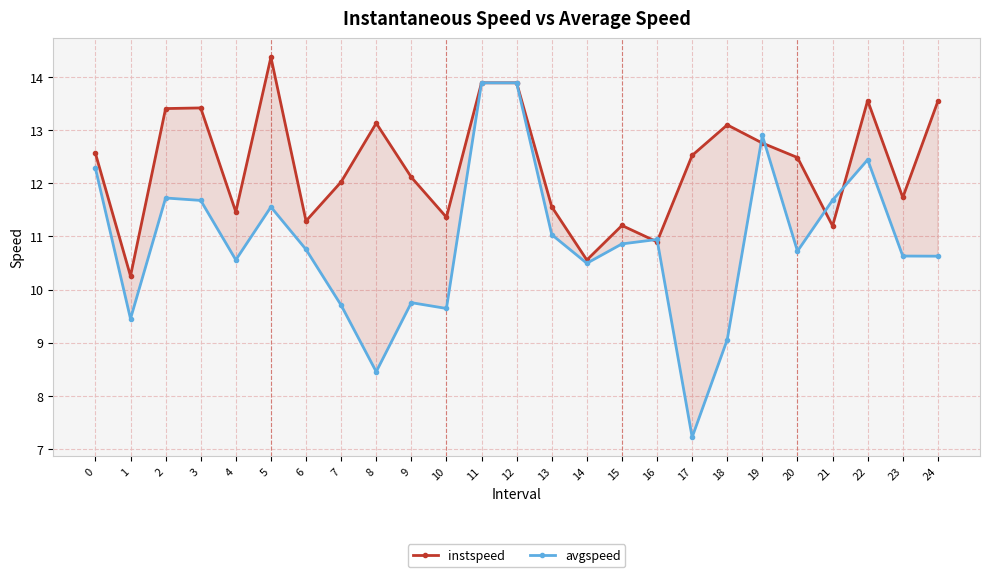

What is the sum of the avgspeed values at 4 and 3?

22.2